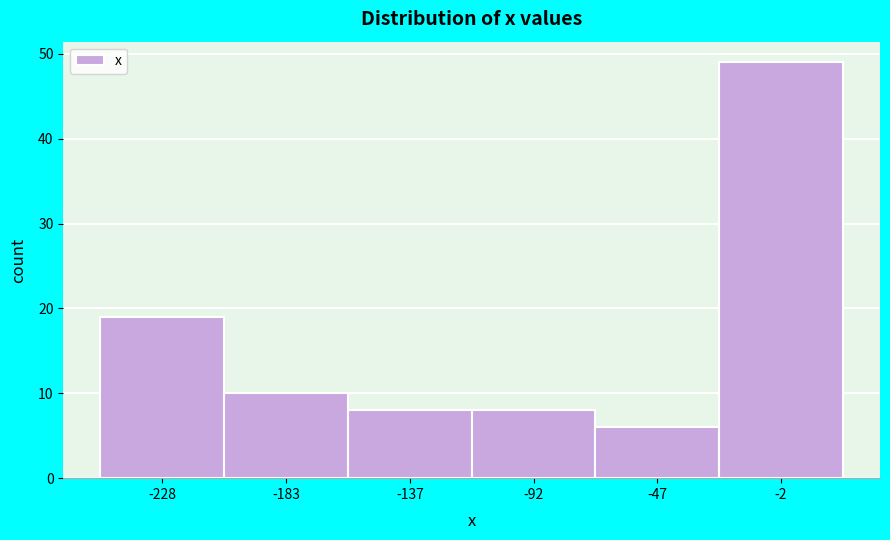

Reading left to right, list all the values displayed in this chart.

-228=19	-183=10	-137=8	-92=8	-47=6	-2=49